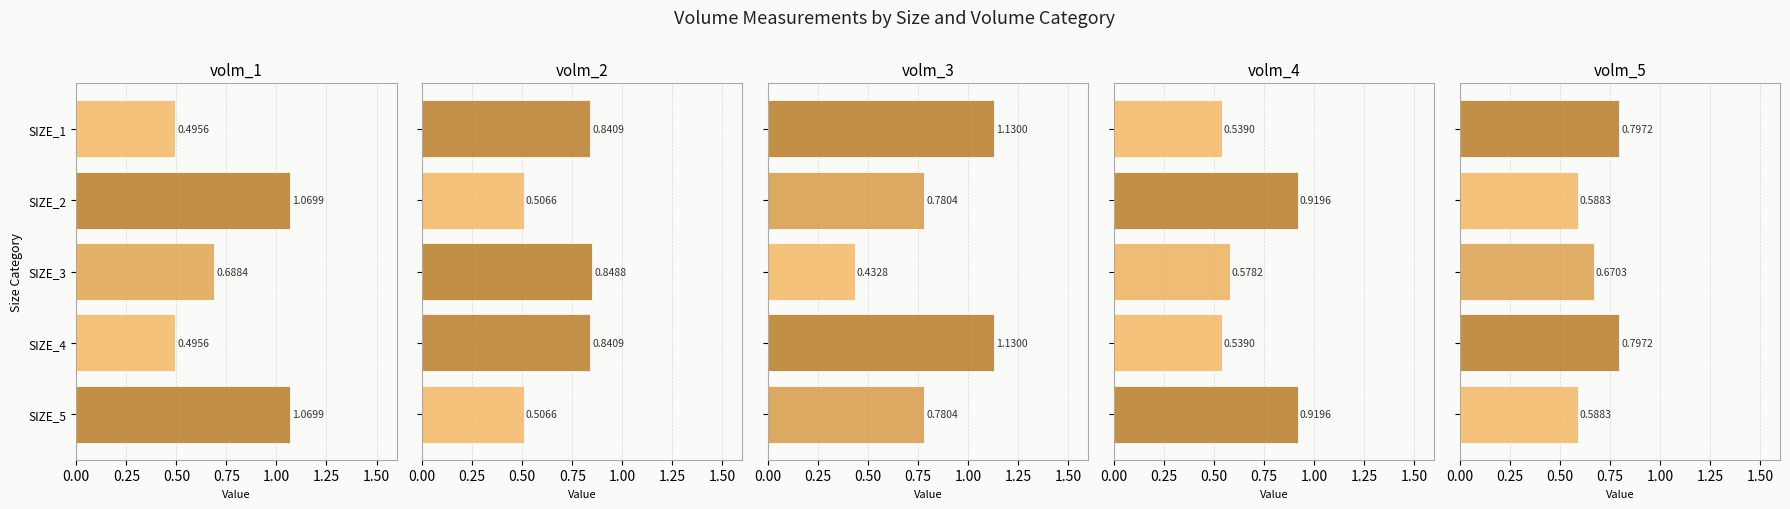

Reading left to right, list all the values displayed in this chart.

volm_1: 0.5	1.1	0.7	0.5	1.1
volm_2: 0.8	0.5	0.8	0.8	0.5
volm_3: 1.1	0.8	0.4	1.1	0.8
volm_4: 0.5	0.9	0.6	0.5	0.9
volm_5: 0.8	0.6	0.7	0.8	0.6